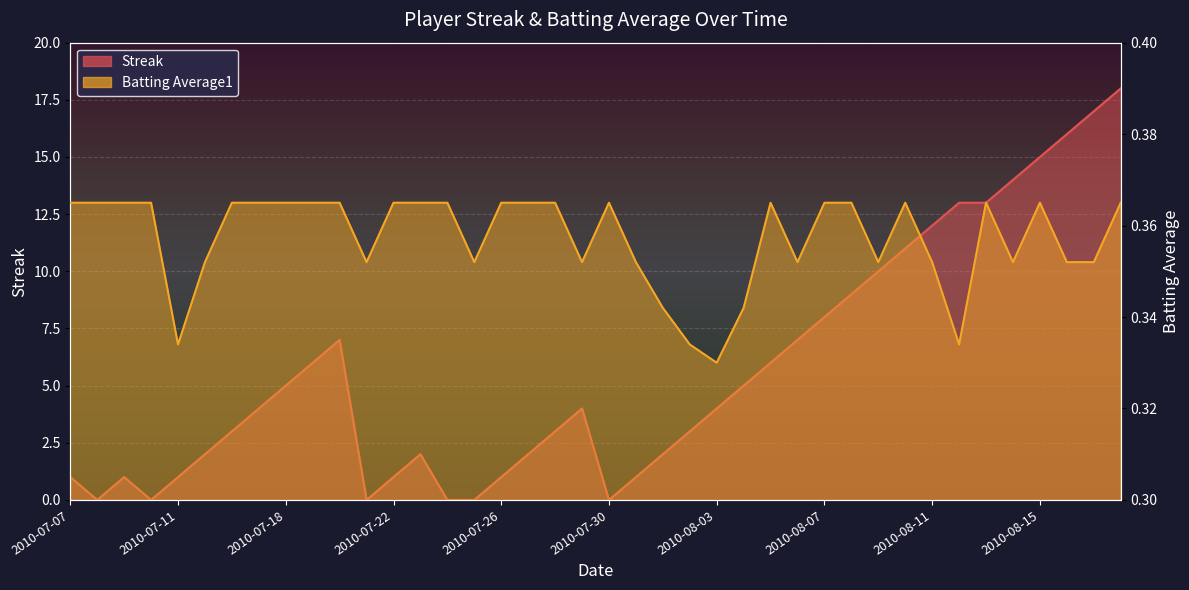

At which label does Streak first exceed 4?

2010-07-18